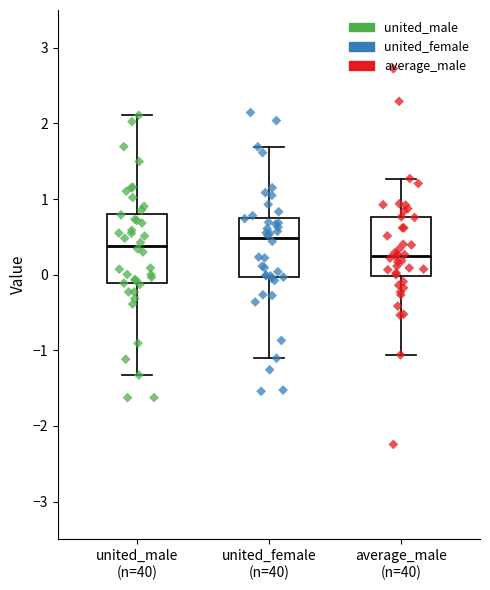

Reading left to right, transcribe this box plot: for each box, give where its median line is, the range the box spans, and where its two whiskers end, as read against the y-axis. The values are not printed on the chart, so give them approximately, as read against the axis.

united_male (n=40): median 0.4, box -0.1 to 0.8, whiskers -1.3 to 2.1
united_female (n=40): median 0.5, box 0.0 to 0.8, whiskers -1.1 to 1.7
average_male (n=40): median 0.3, box 0.0 to 0.8, whiskers -1.1 to 1.3